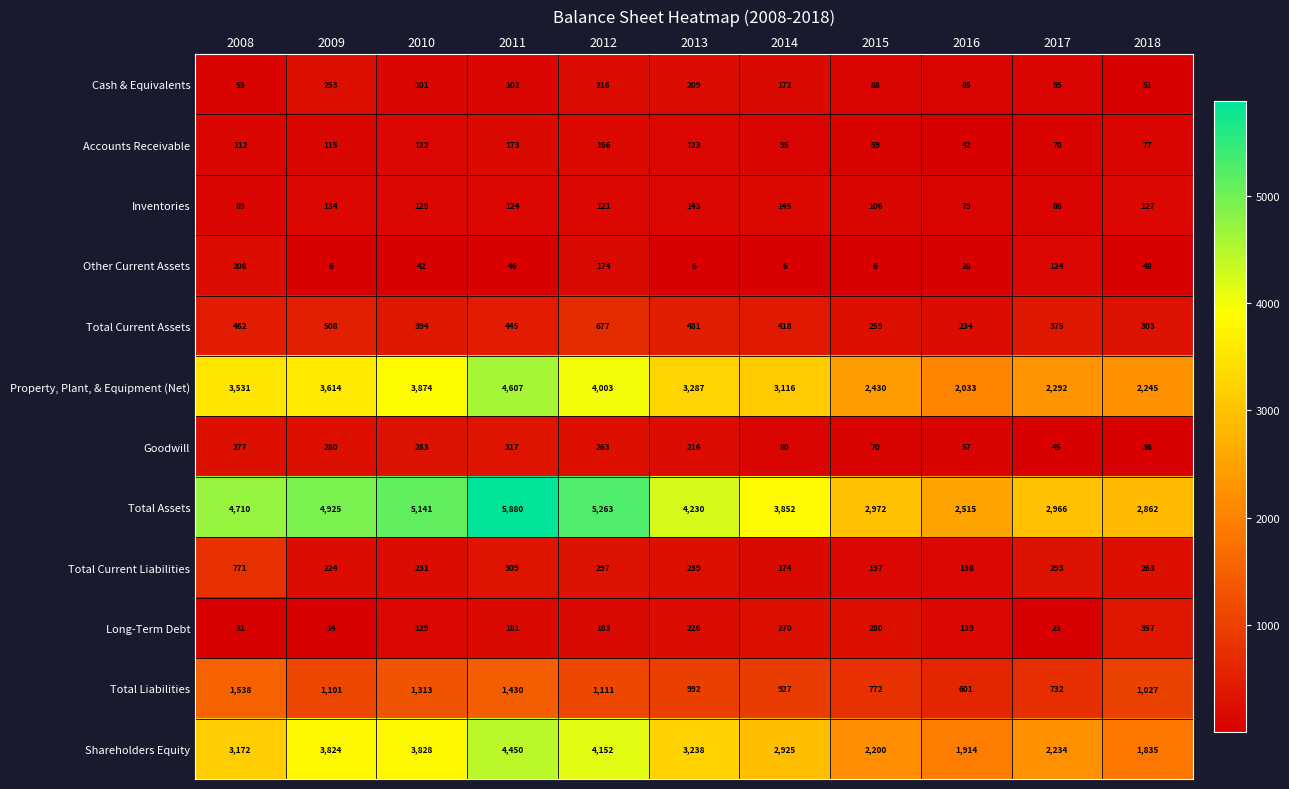

Which series has the largest total across all categories?

Total Assets